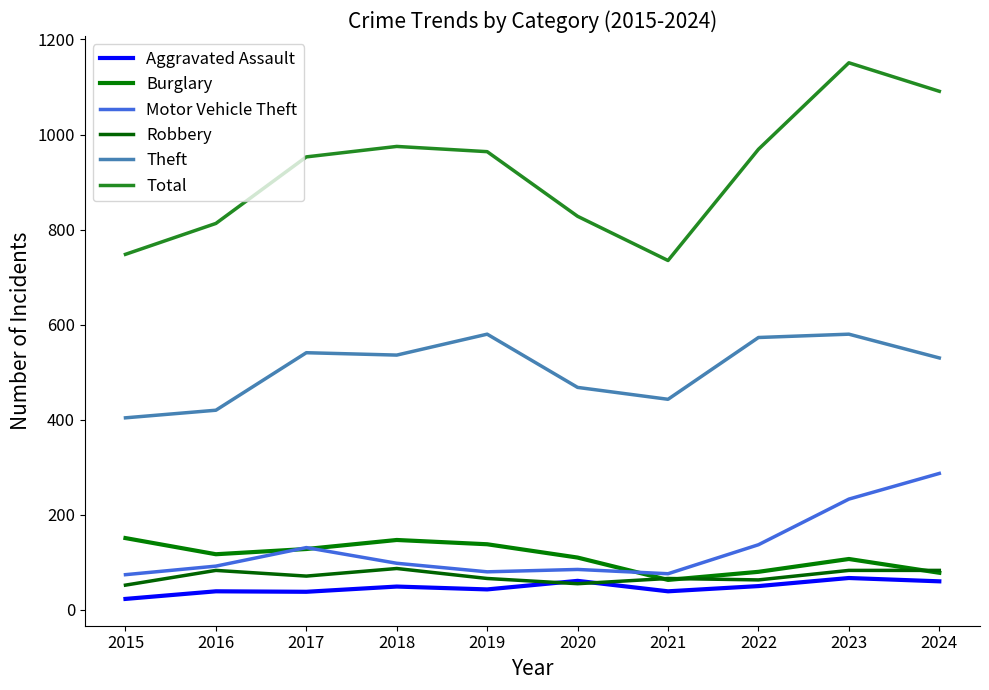

Which series has the largest total across all categories?

Total